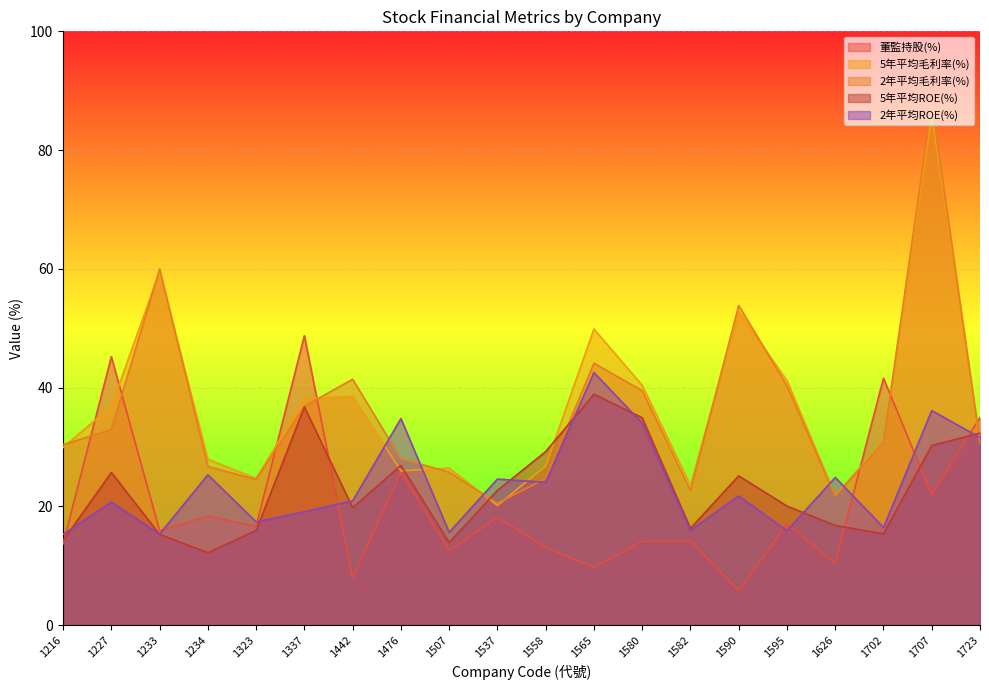

At 1233, list the series in order from largest to smallest.

2年平均毛利率(%), 5年平均毛利率(%), 董監持股(%), 2年平均ROE(%), 5年平均ROE(%)